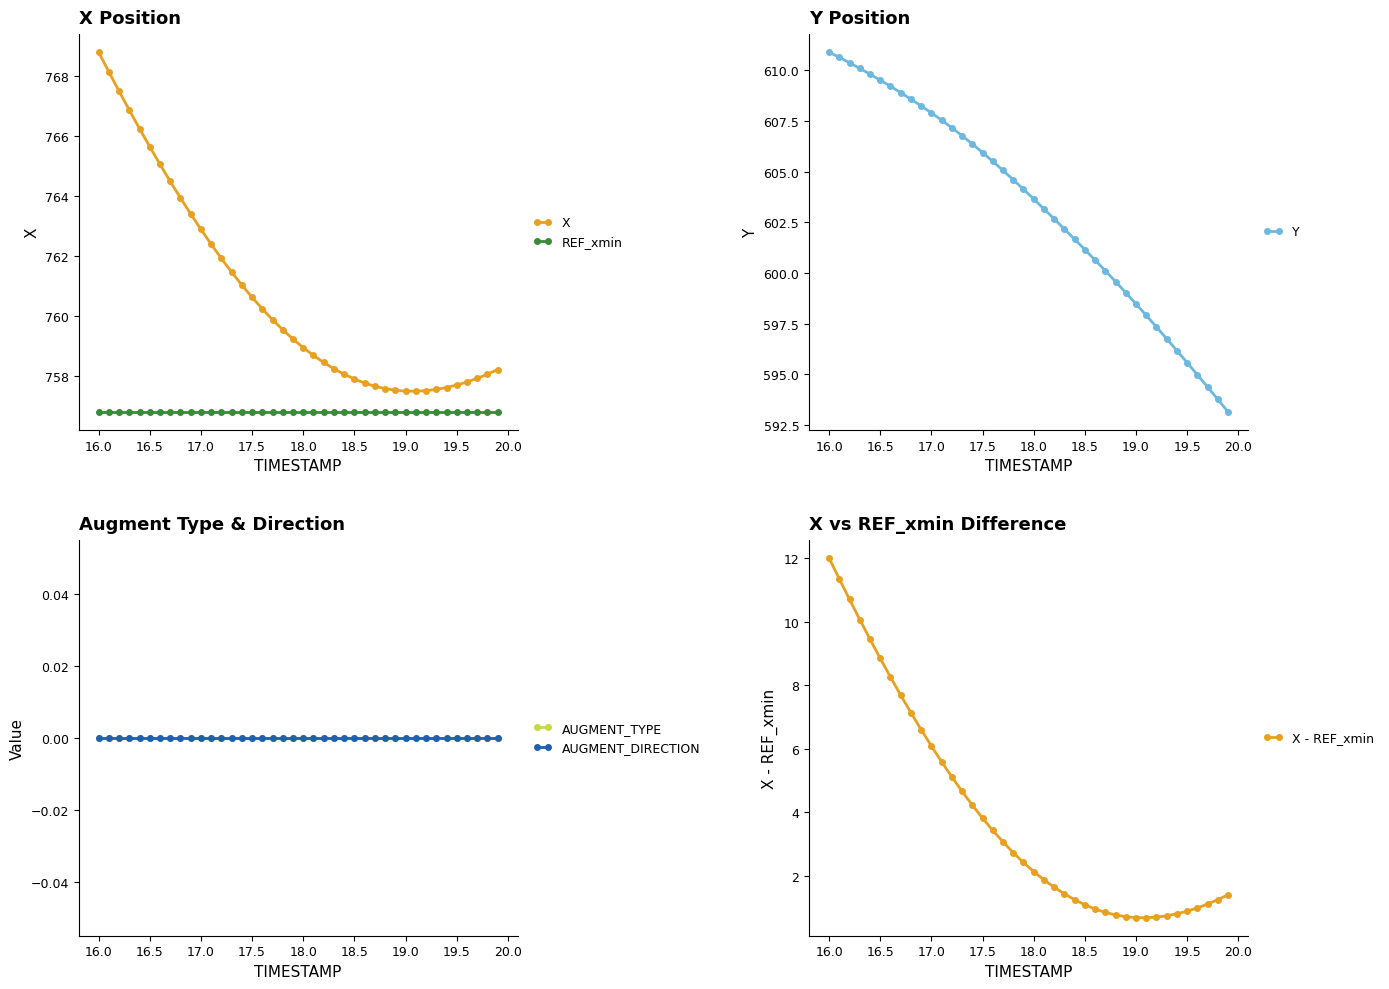

True or false: X and REF_xmin cross at least once.

False